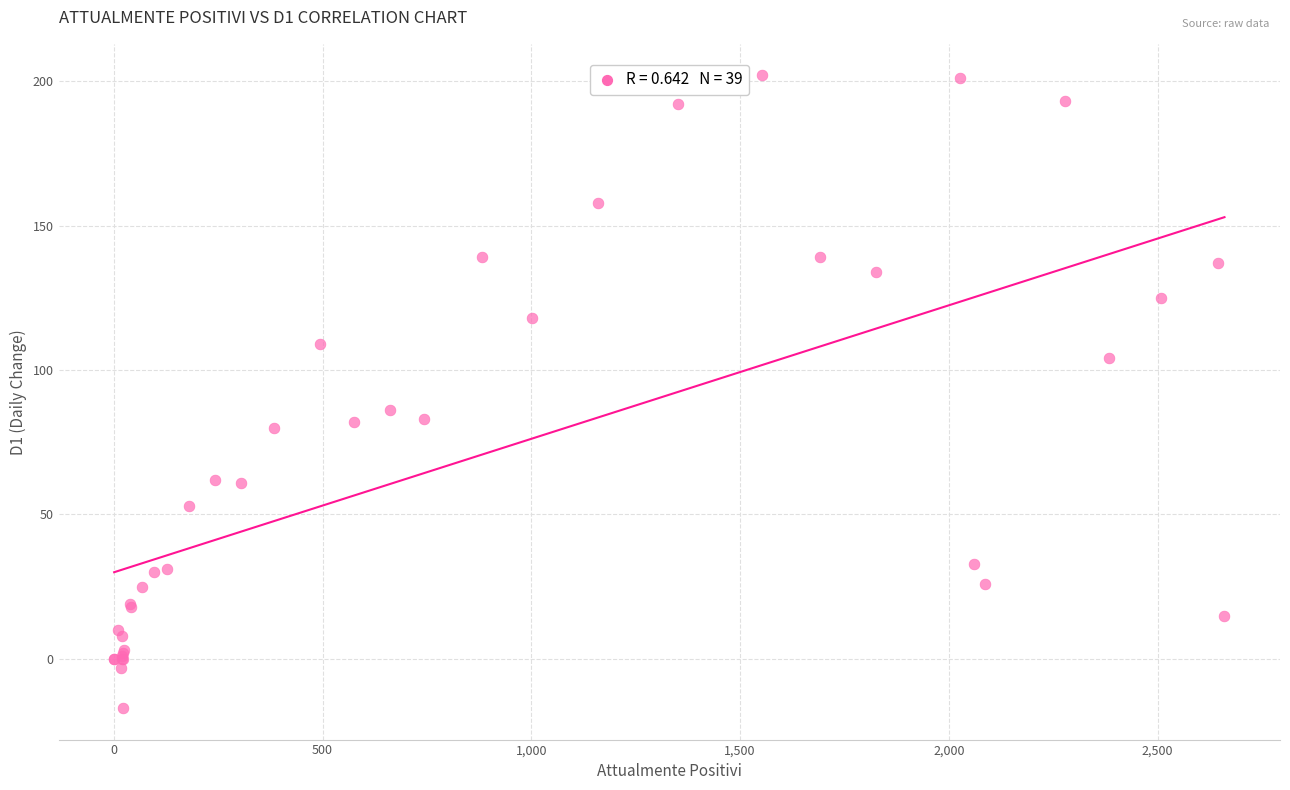

What Y value in the scatter plot is closest to 92?

86